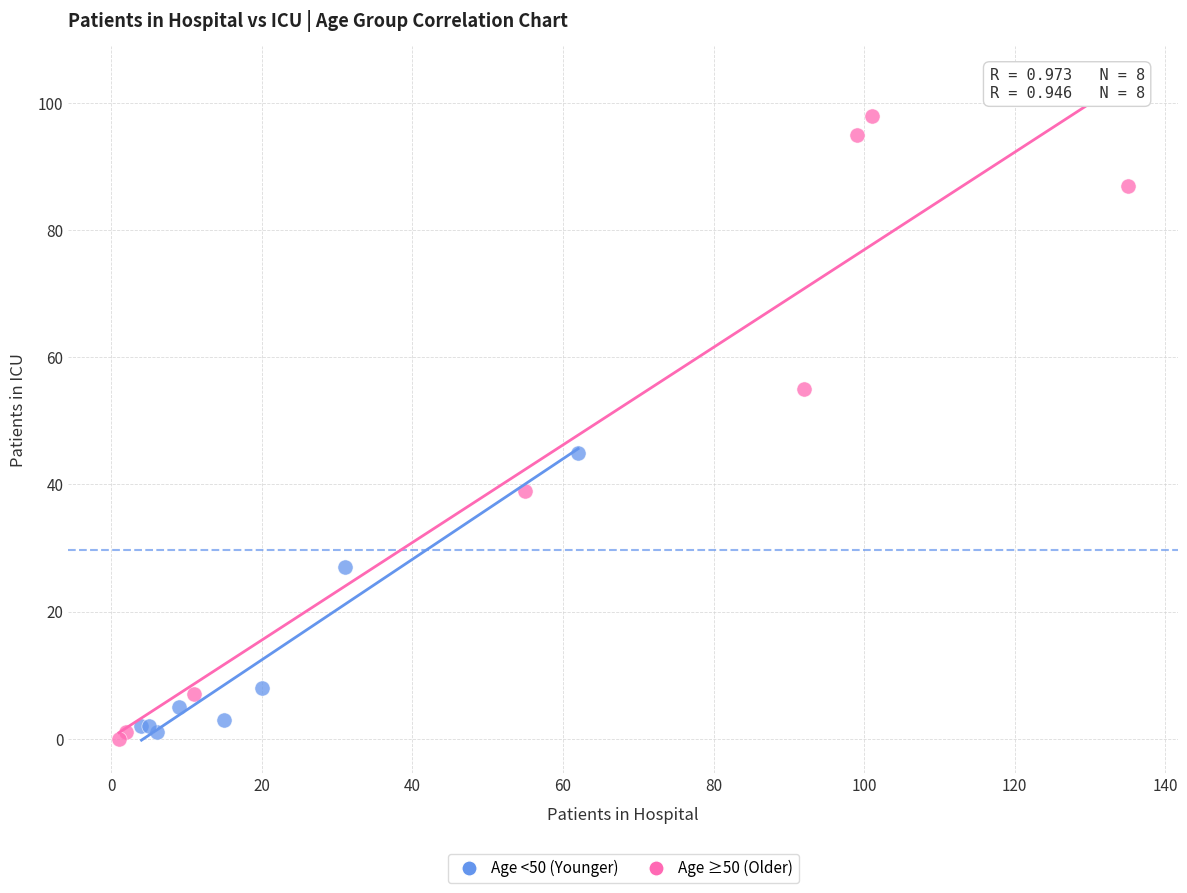

Which series contains the highest Y value?

Age ≥50 (Older)